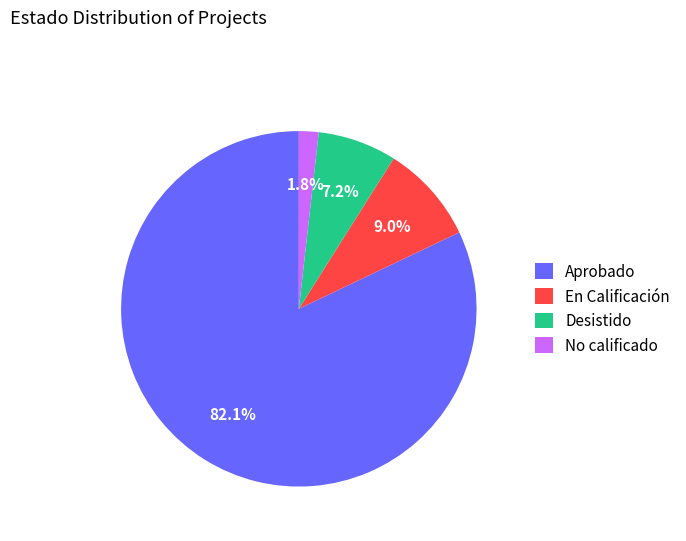

Is there a majority slice in this chart?

Yes